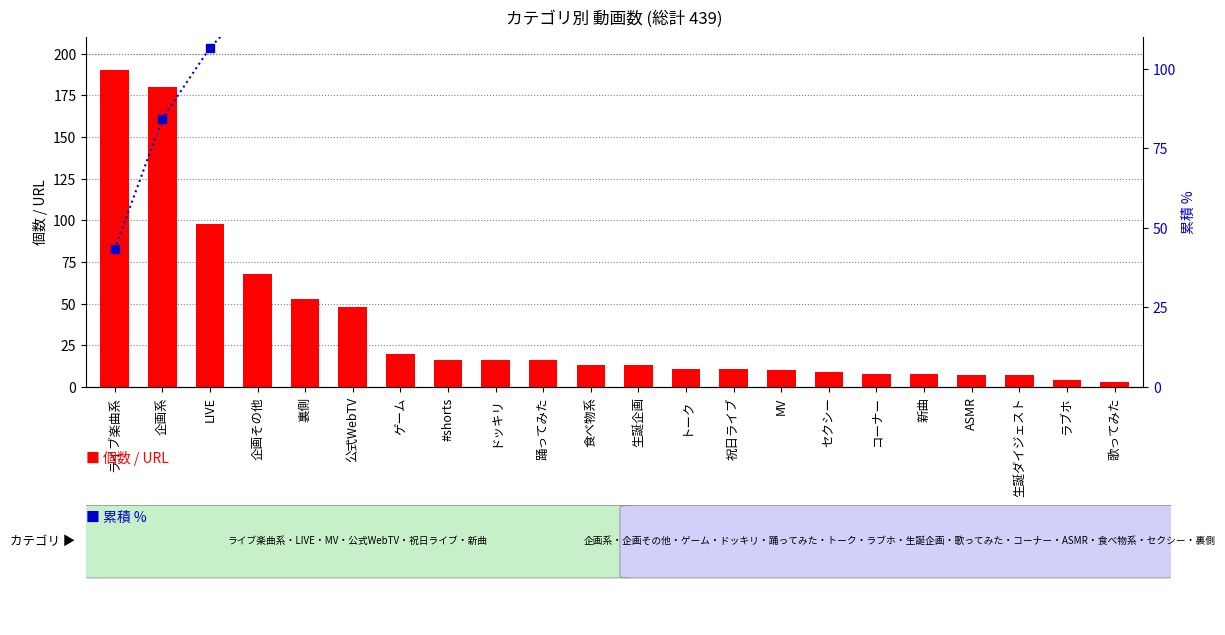

What are all the series names shown in the legend?

個数 / URL, 累積 %